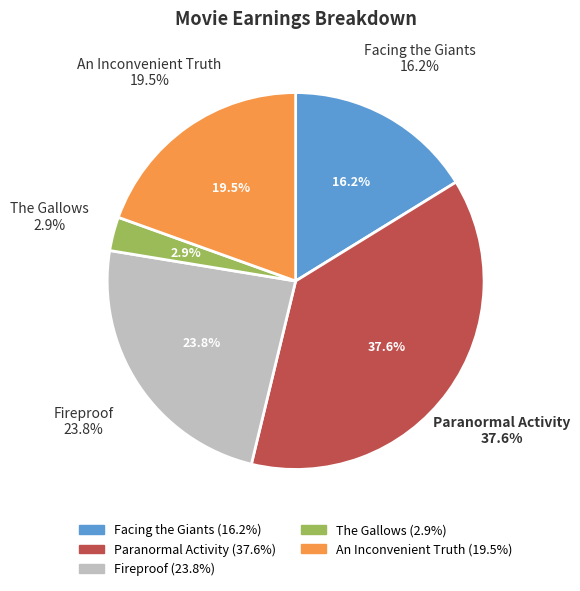

Count the number of slices in the pie.

5